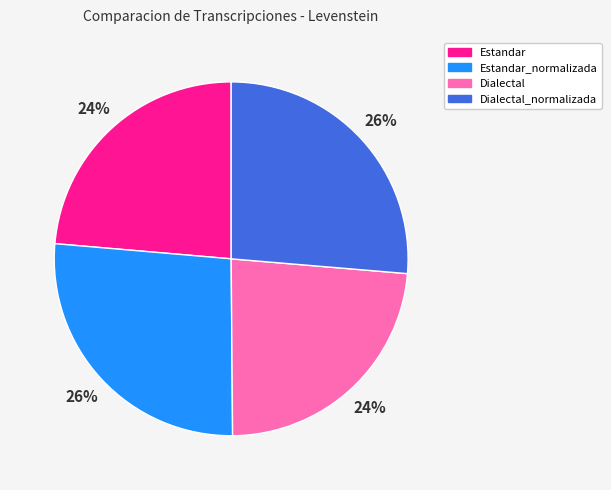

To the nearest percent, what is the combined percentage of Dialectal_normalizada and Estandar?

50%